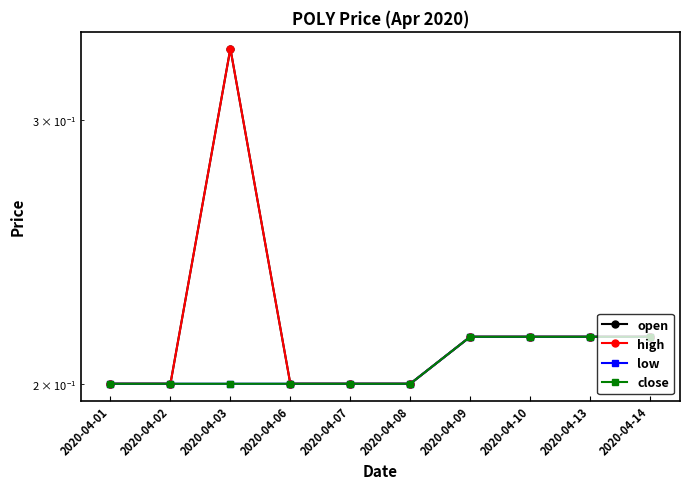

At how many categories does at least one series exceed 0?

10